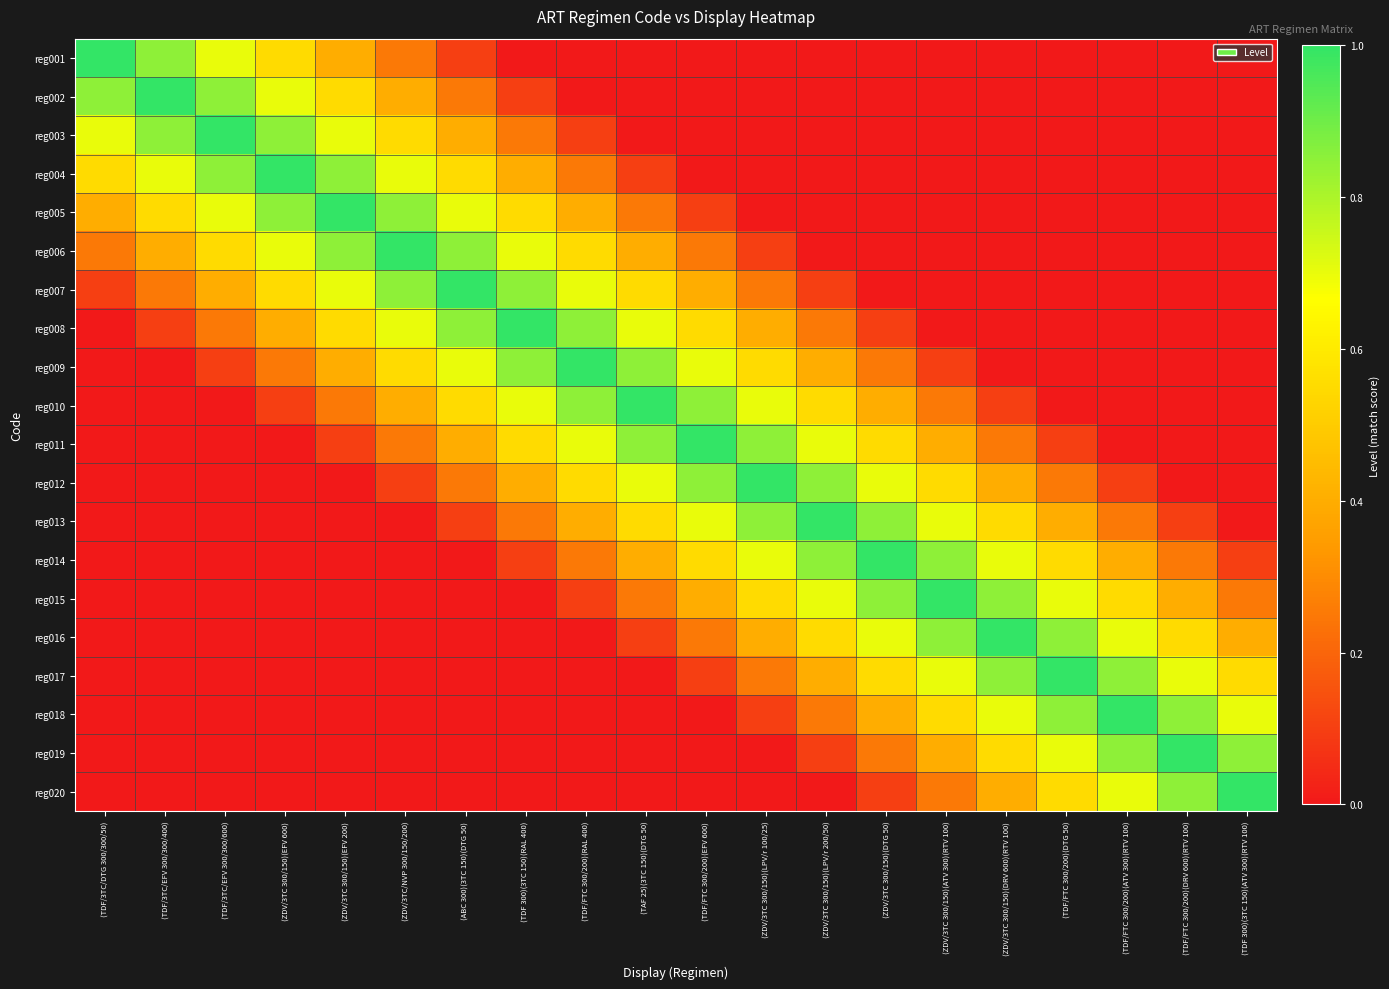

At how many categories does at least one series exceed 0?

20